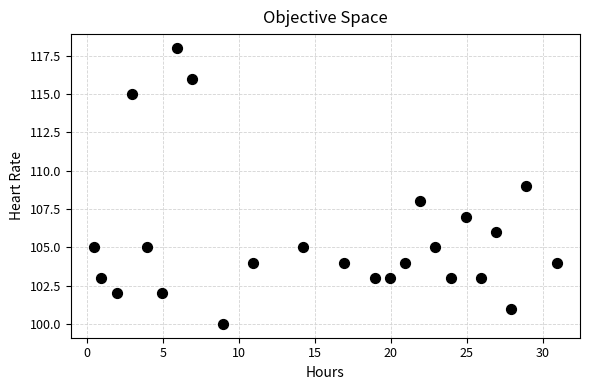

What is the range of Y values (max minus min)?

18